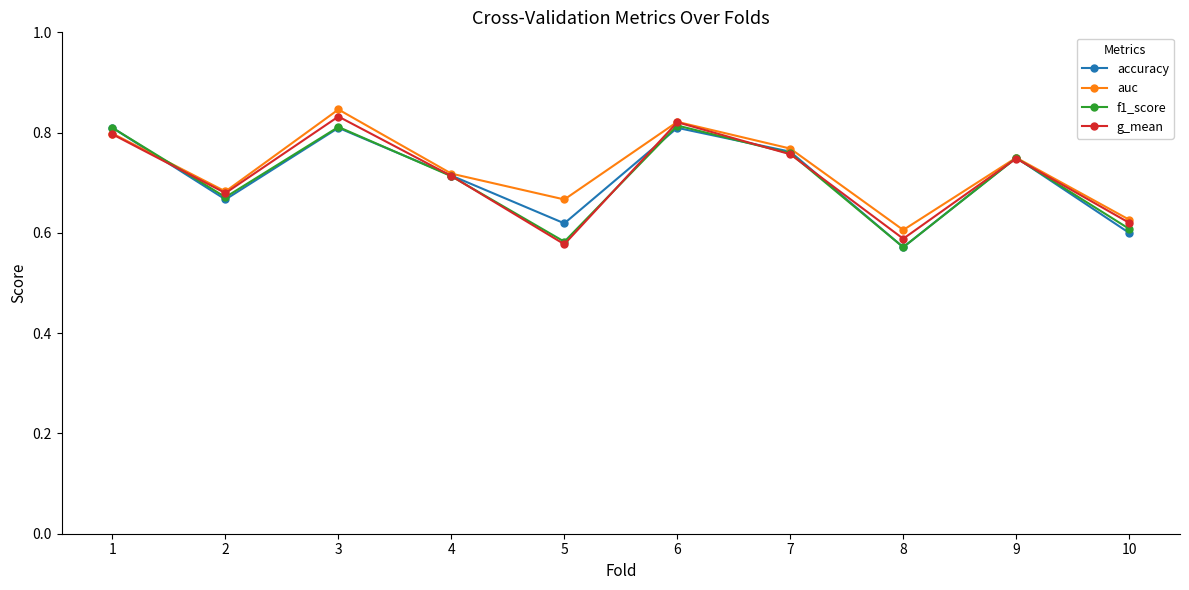

True or false: g_mean has more than 0 interior local peaks.

True